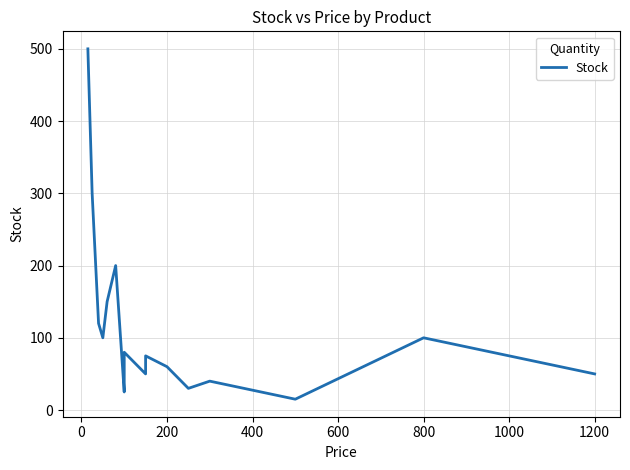

How many interior local valleys (lower than both neighbors) does the data have?

5